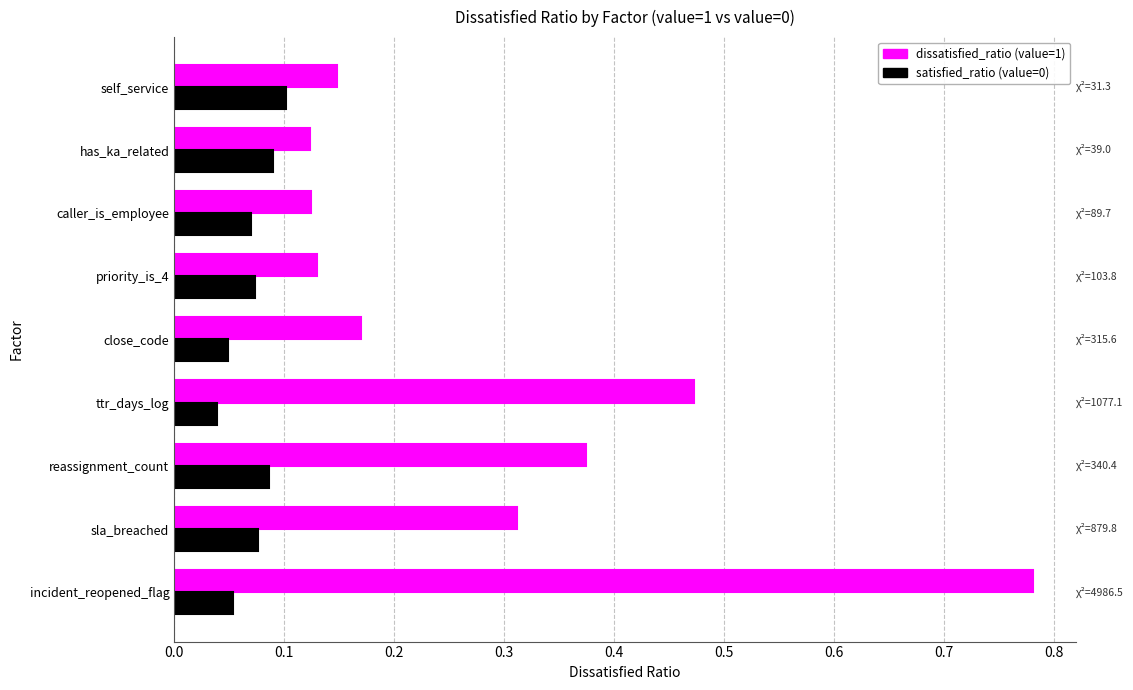

The dissatisfied_ratio (value=1) series shows 0.1 at has_ka_related. True or false?

True